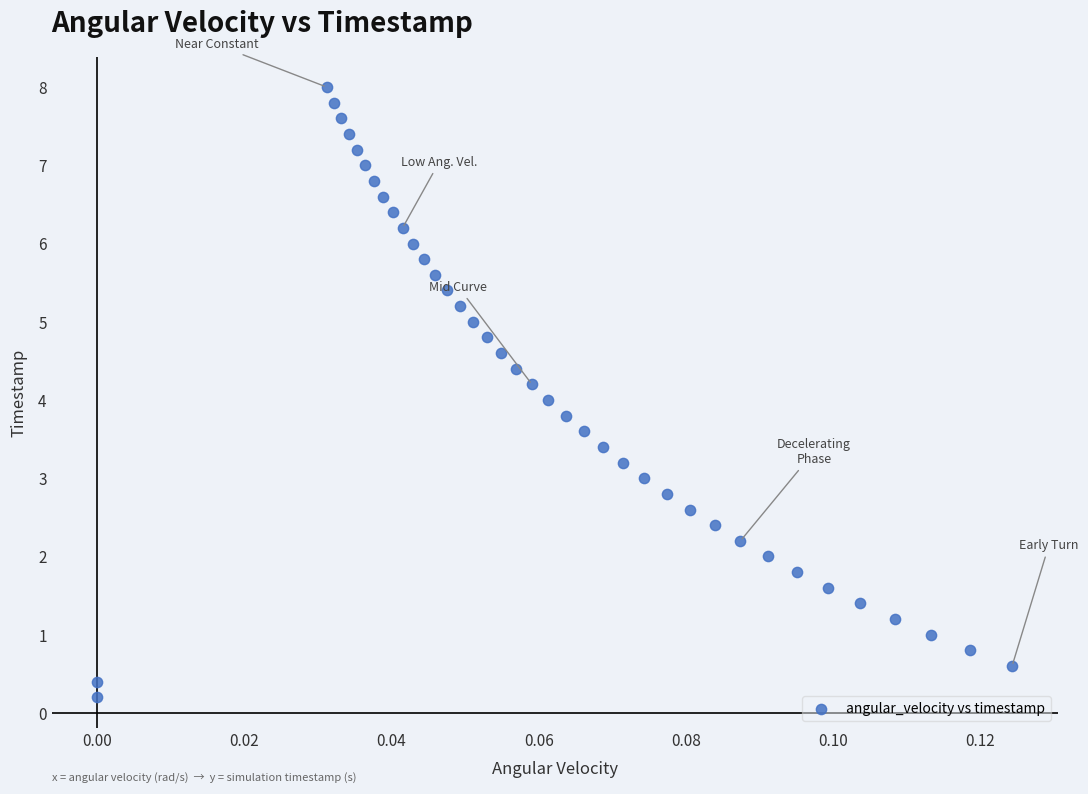

What is the range of Y values (max minus min)?

7.8